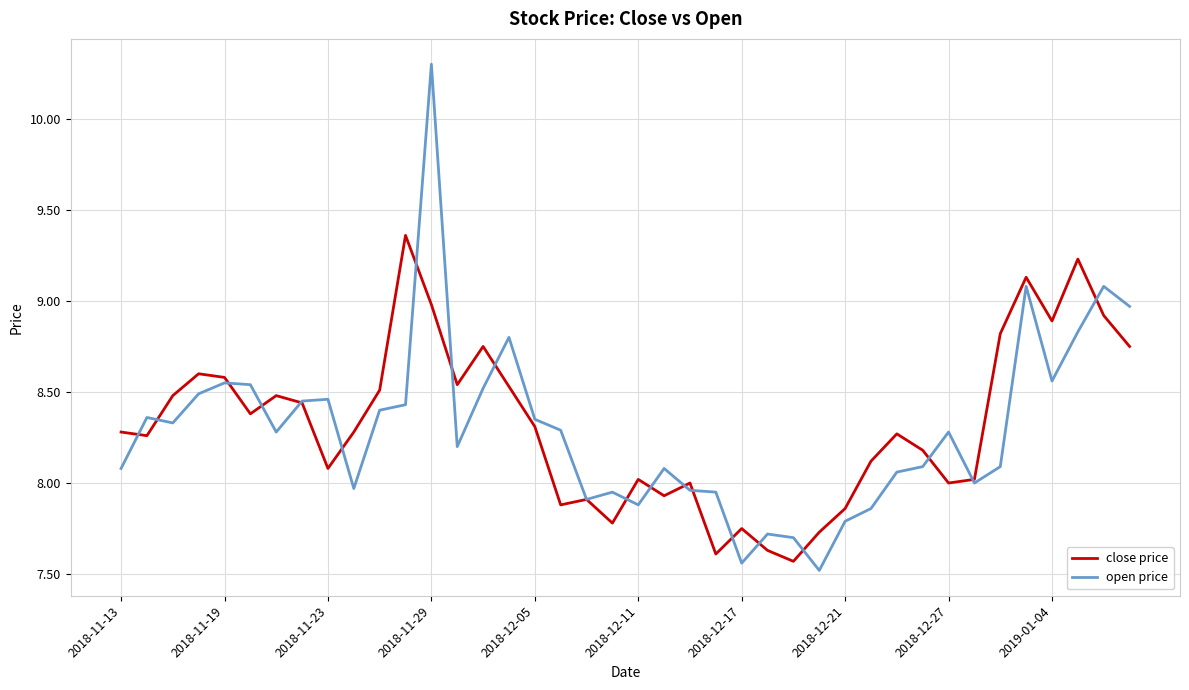

Rank the series by their maximum value, from lowest to highest.

close price, open price